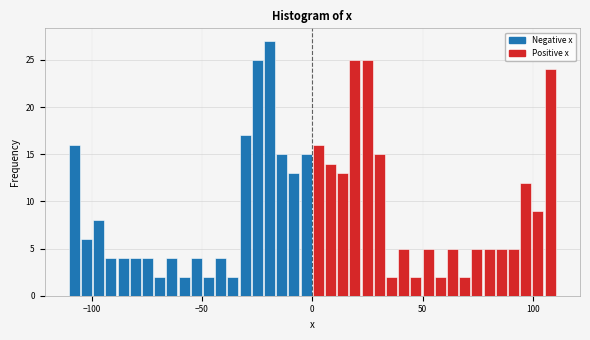

Read against the x-axis, roughly where is the centre of the tallest bar?

-20